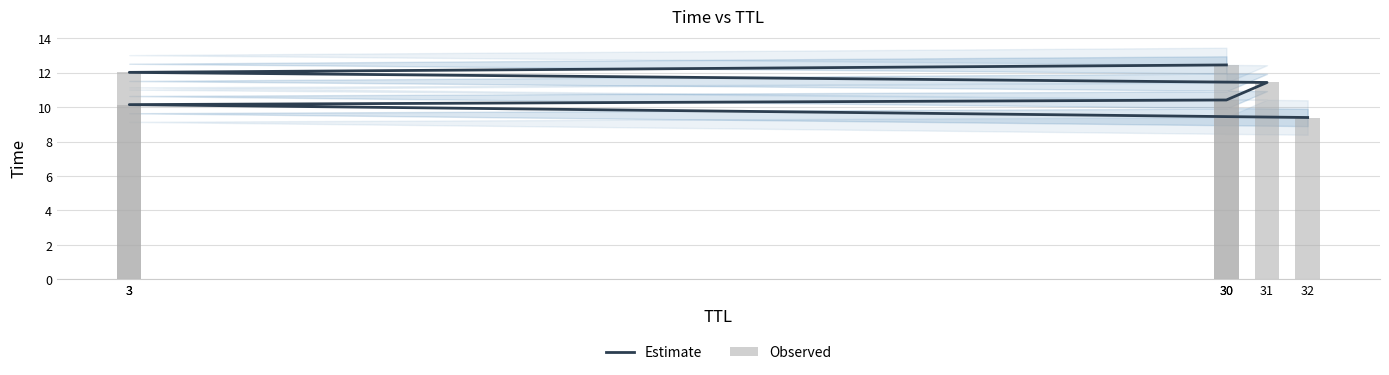

List the series in order of their peak value, highest first.

Estimate, Observed